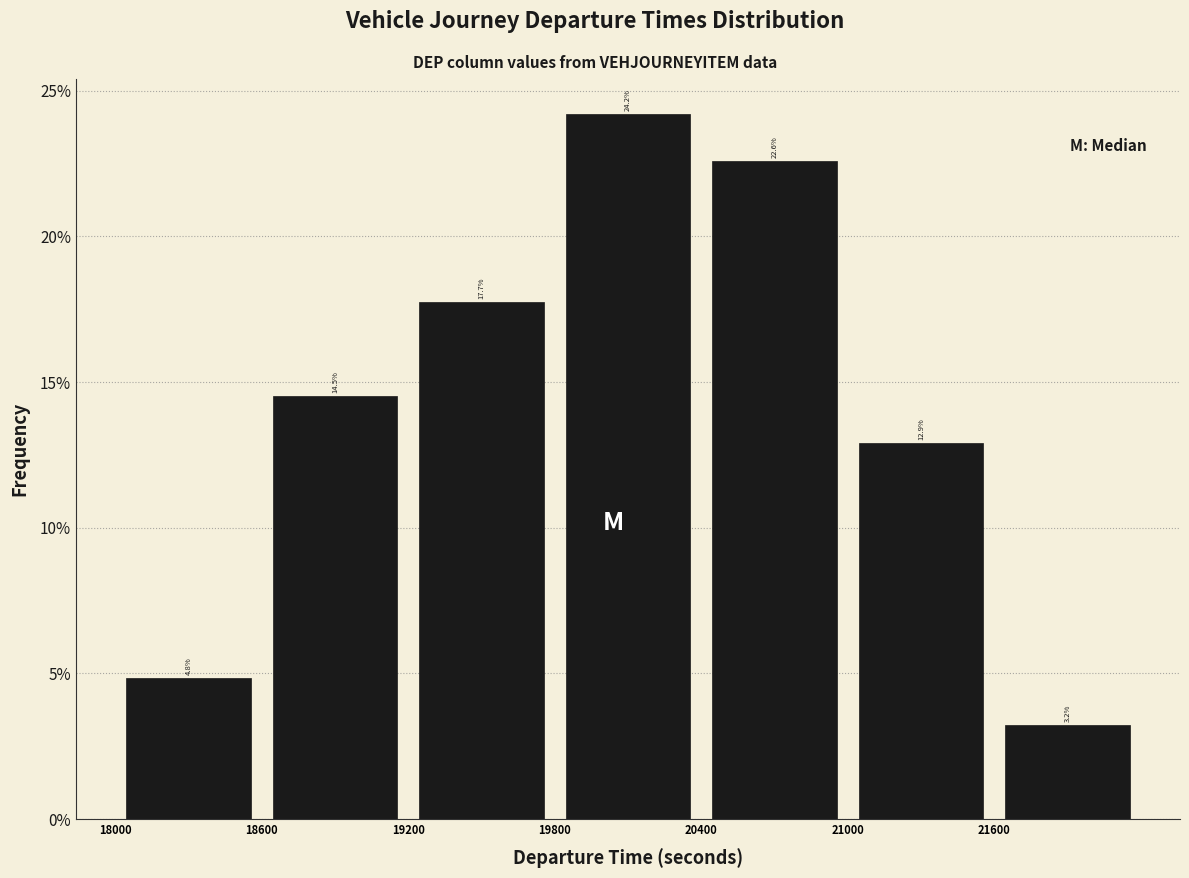

Which range on the x-axis has the tallest bar?

19800 to 20400